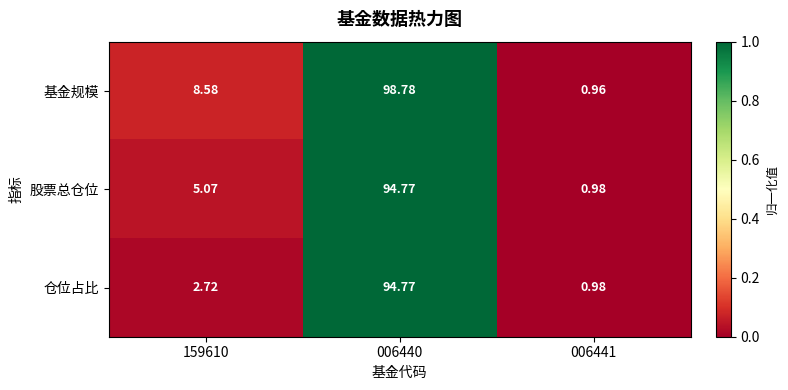

Which series has the widest spread of values?

基金规模